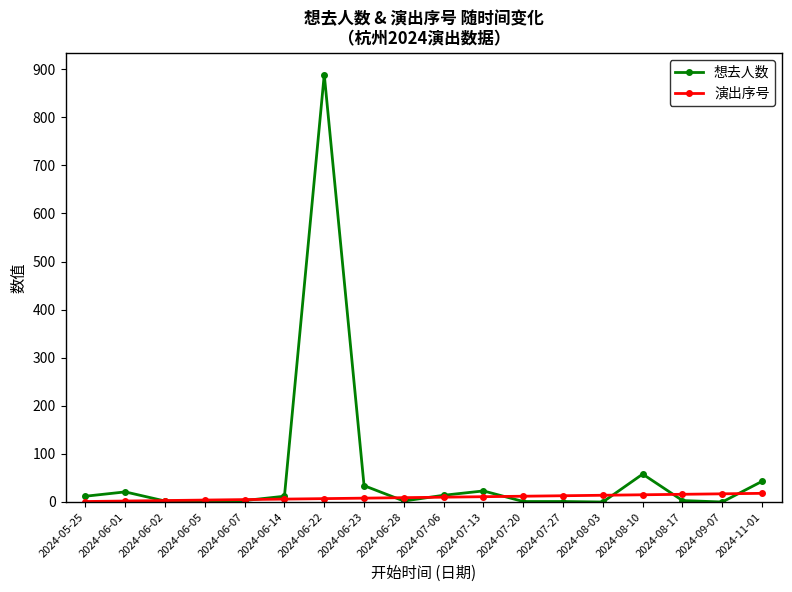

Does the chart have visible grid lines?

No